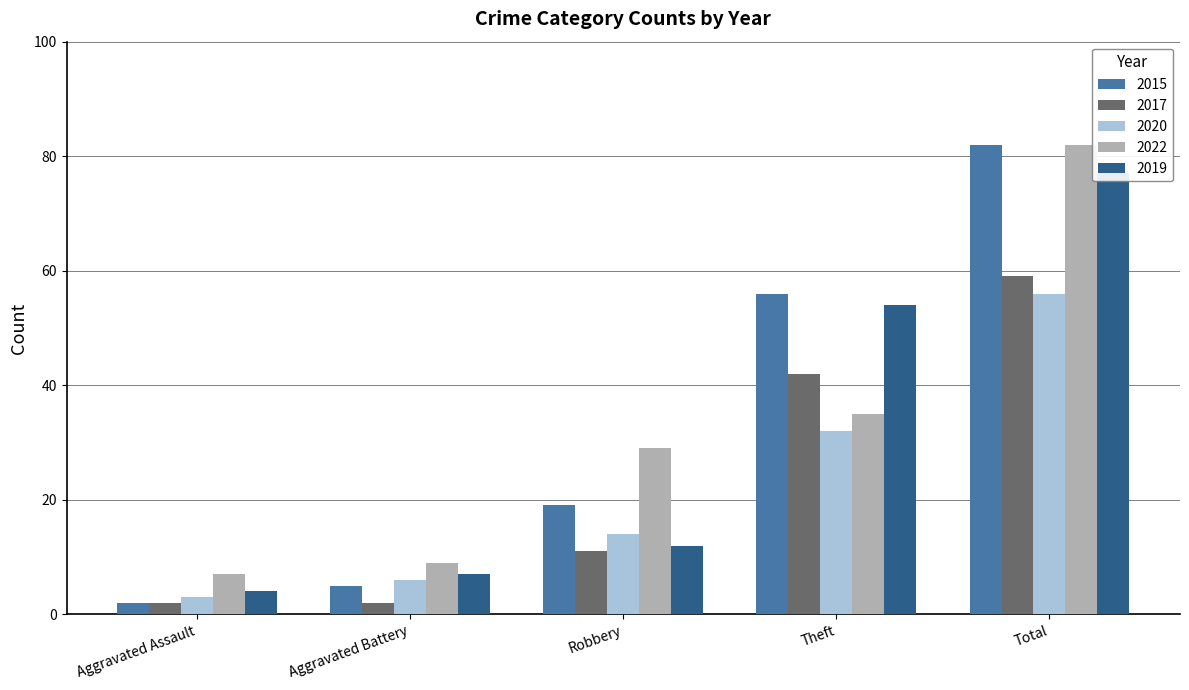

Reading right to left, what are all the values shown in this chart?

2015: 82	56	19	5	2
2017: 59	42	11	2	2
2020: 56	32	14	6	3
2022: 82	35	29	9	7
2019: 77	54	12	7	4